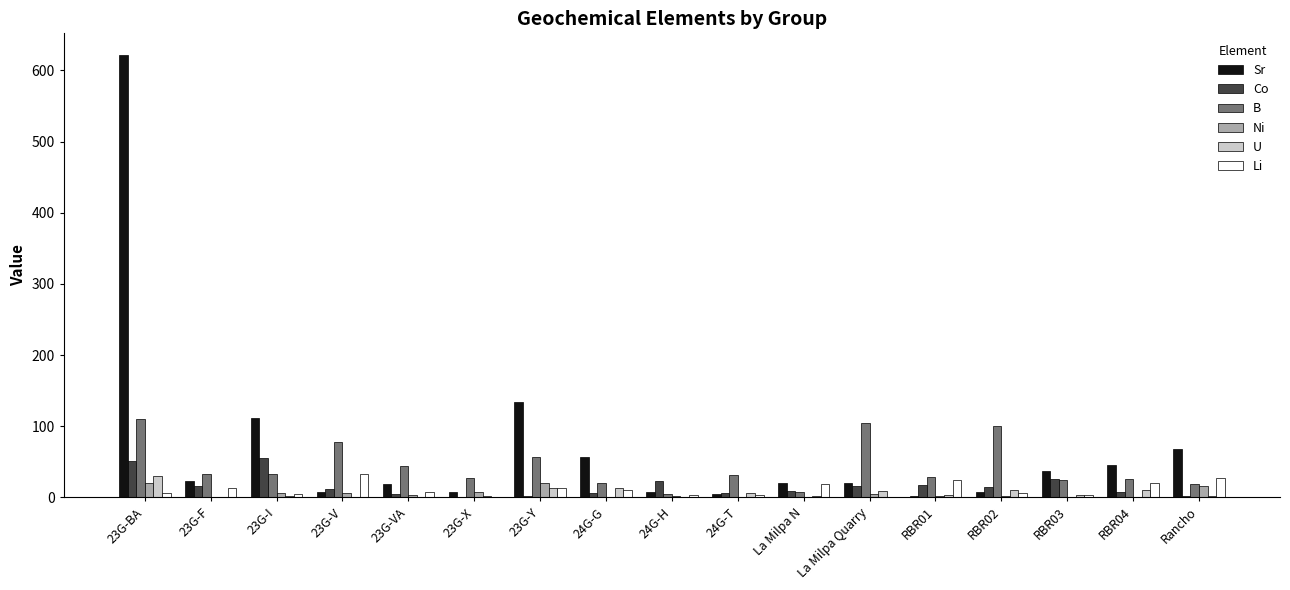

What is the spread (max minus min) of values at La Milpa Quarry?

104.0